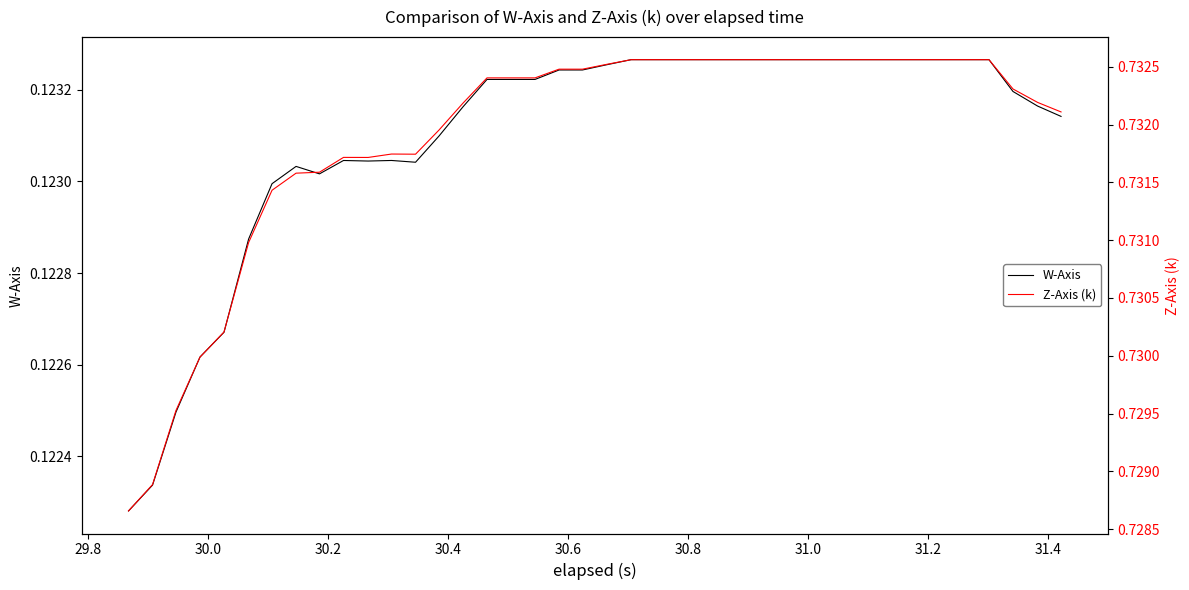

Reading right to left, transcribe all the data shown in this chart.

W-Axis: 0.1	0.1	0.1	0.1	0.1	0.1	0.1	0.1	0.1	0.1	0.1	0.1	0.1	0.1	0.1	0.1	0.1	0.1	0.1	0.1	0.1	0.1	0.1	0.1	0.1	0.1	0.1	0.1	0.1	0.1	0.1	0.1	0.1	0.1	0.1	0.1	0.1	0.1	0.1	0.1
Z-Axis (k): 0.7	0.7	0.7	0.7	0.7	0.7	0.7	0.7	0.7	0.7	0.7	0.7	0.7	0.7	0.7	0.7	0.7	0.7	0.7	0.7	0.7	0.7	0.7	0.7	0.7	0.7	0.7	0.7	0.7	0.7	0.7	0.7	0.7	0.7	0.7	0.7	0.7	0.7	0.7	0.7